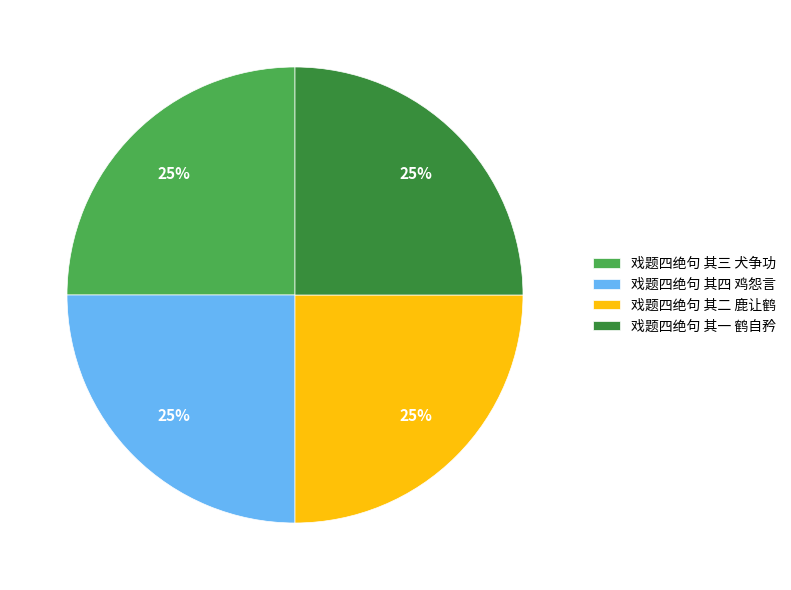

To the nearest percent, what is the combined percentage of 戏题四绝句 其四 鸡怨言 and 戏题四绝句 其三 犬争功?

50%